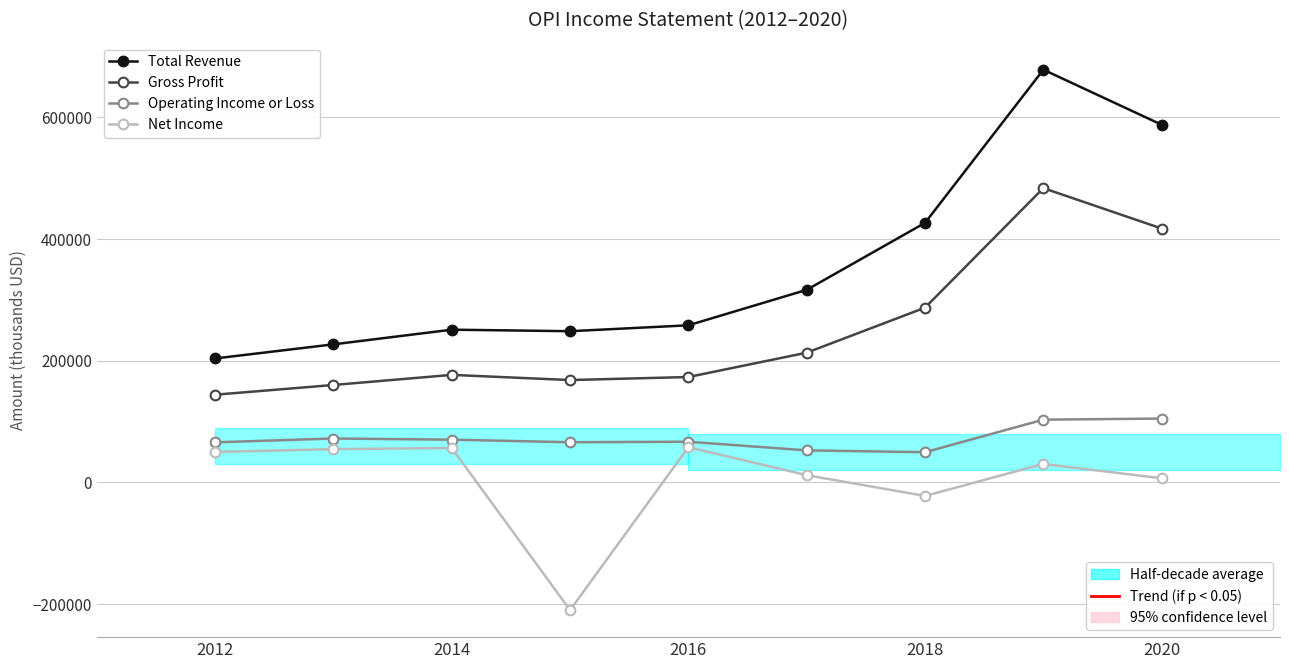

How many data points in Operating Income or Loss are less than 66800?

4